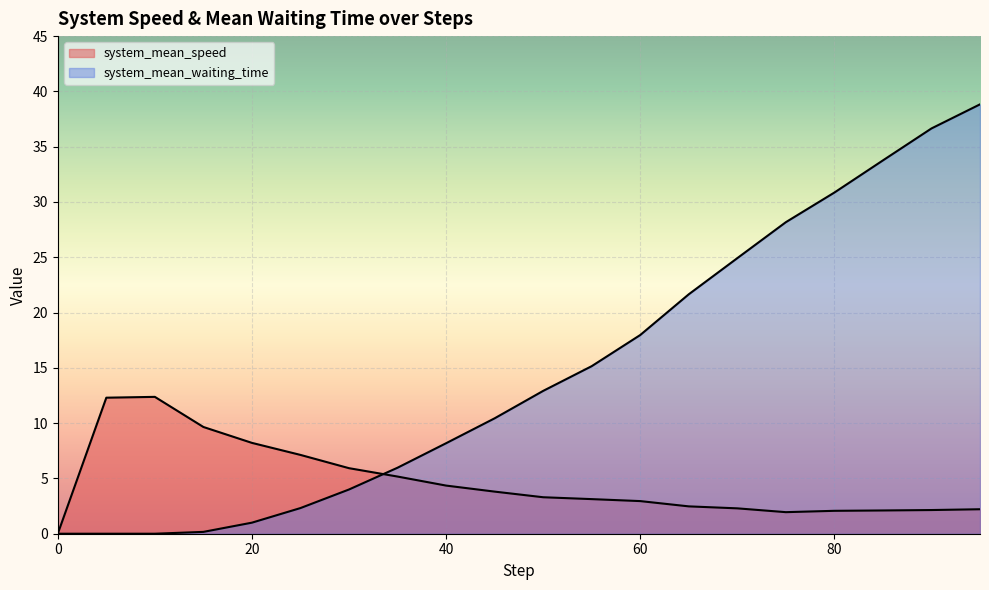

After their last crossing, which series has the higher values: system_mean_waiting_time or system_mean_speed?

system_mean_waiting_time